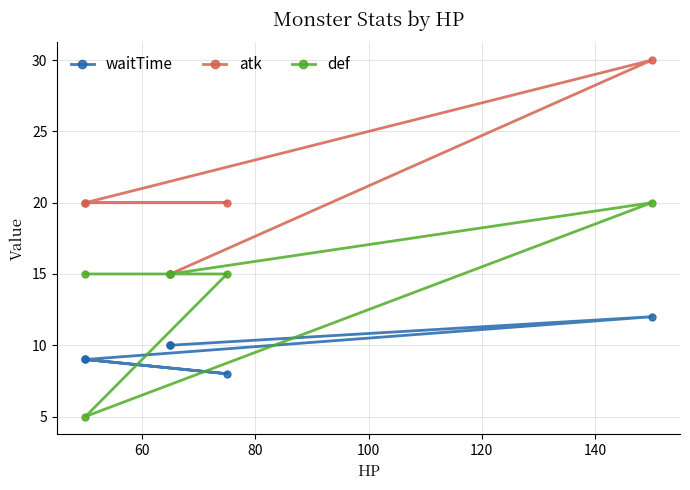

The value of atk at 100 is 5. True or false?

False